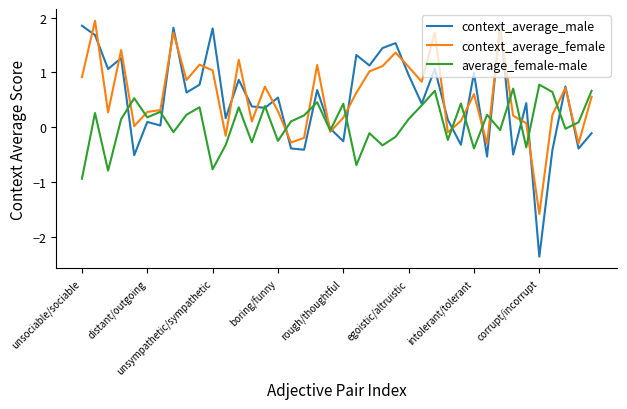

What is the minimum value for average_female-male?

-0.9